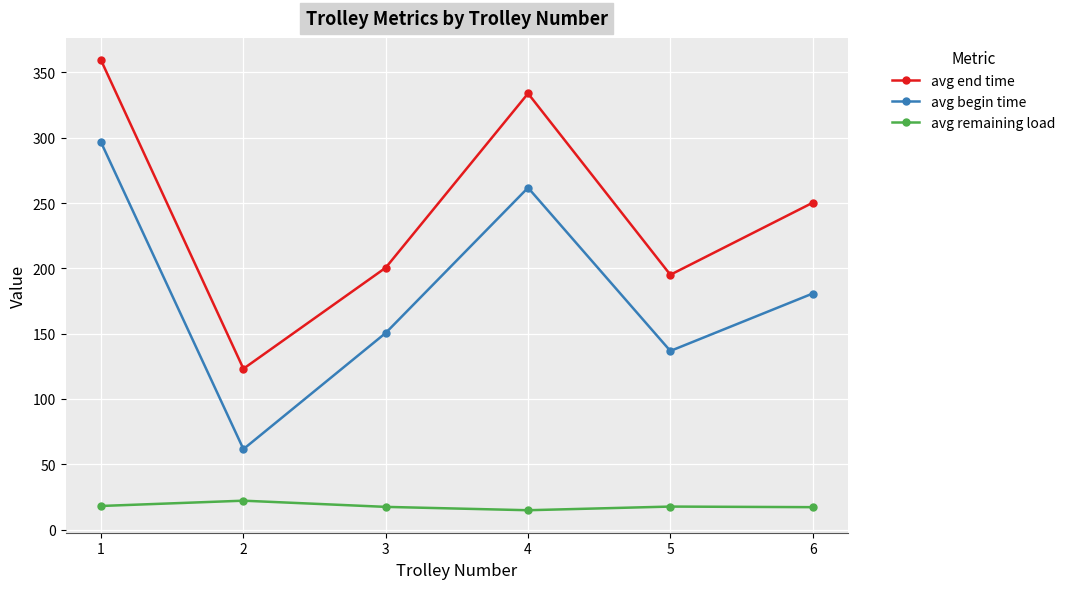

What is the highest value of the avg begin time series?

296.4